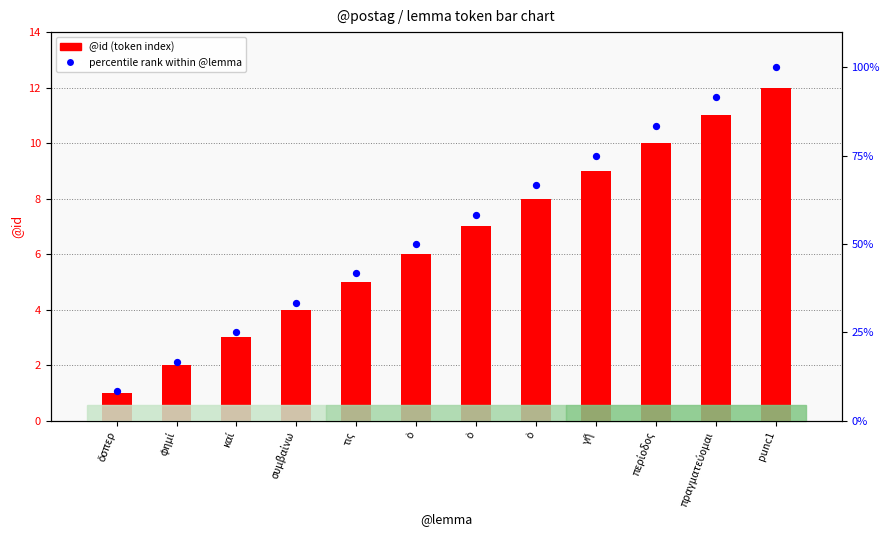

Is the value of @id (token index) at συμβαίνω greater than the value of percentile rank within @lemma at ὅσπερ?

No